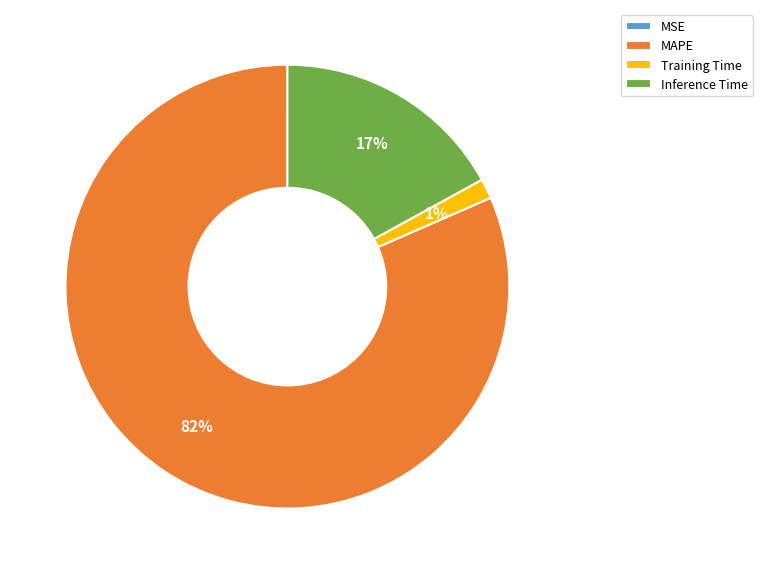

Which category has the biggest portion of the pie?

MAPE